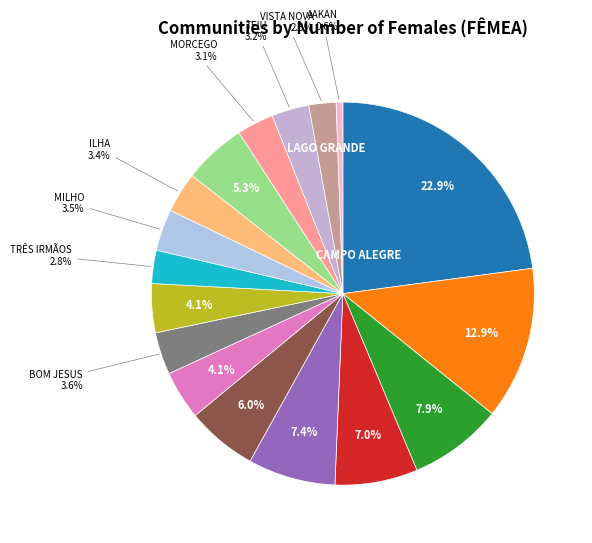

How many slices are in this pie chart?

17